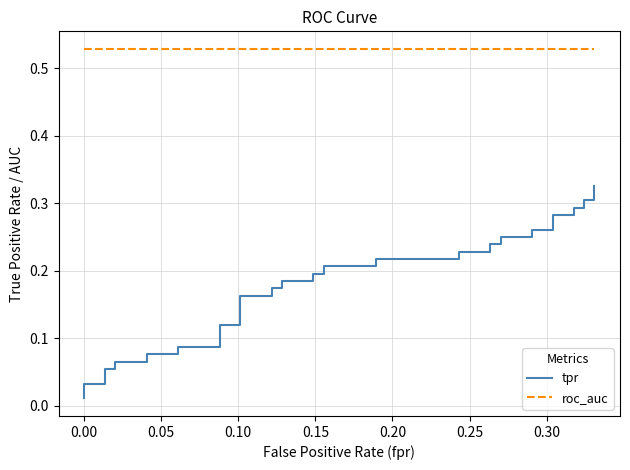

Is it true that roc_auc equals 0.5 at 0.25?

True